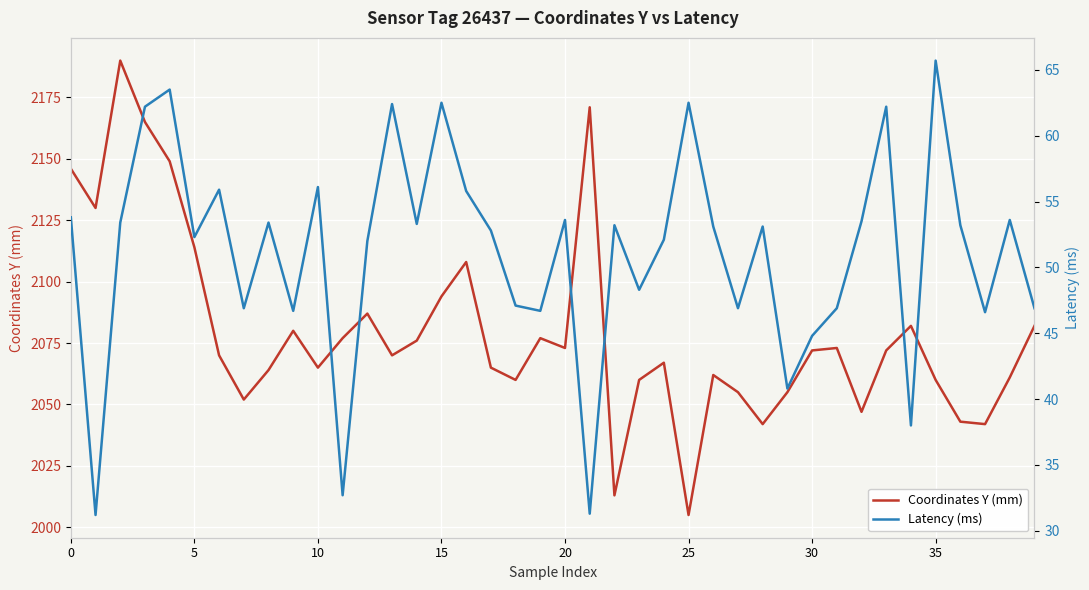

What is the maximum value for Coordinates Y (mm)?

2190